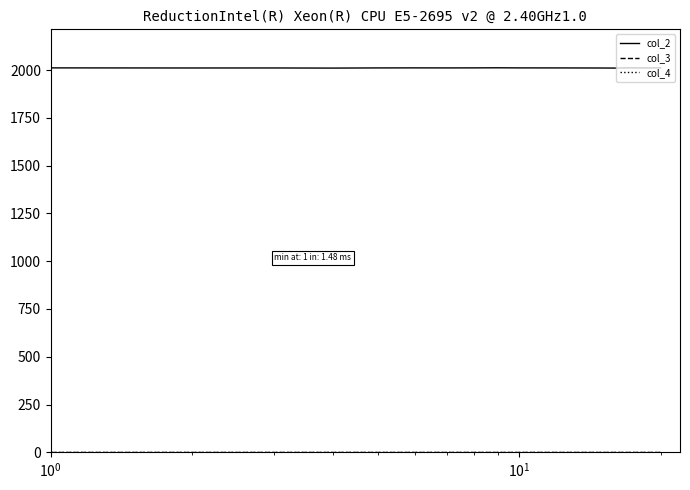

Which series has the largest range (max minus min)?

col_2